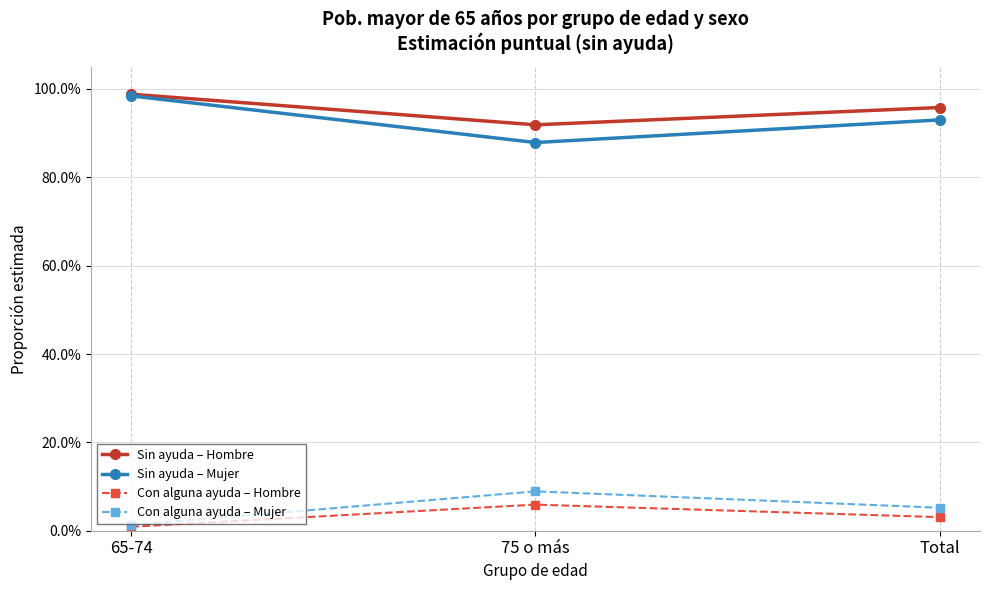

Does the chart have visible grid lines?

Yes